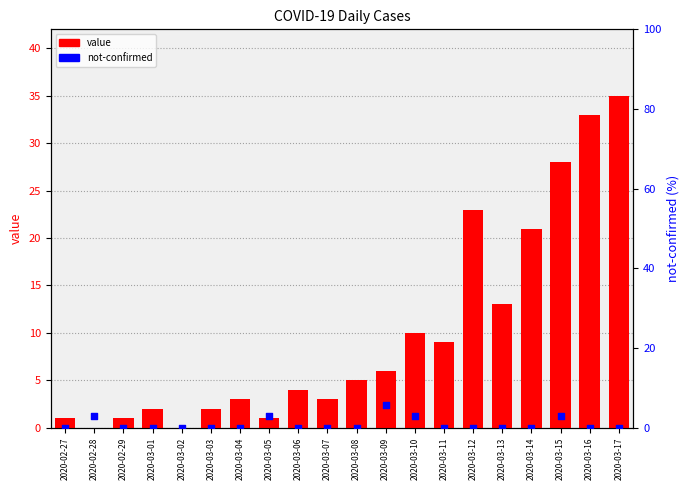

What are all the series names shown in the legend?

value, not-confirmed